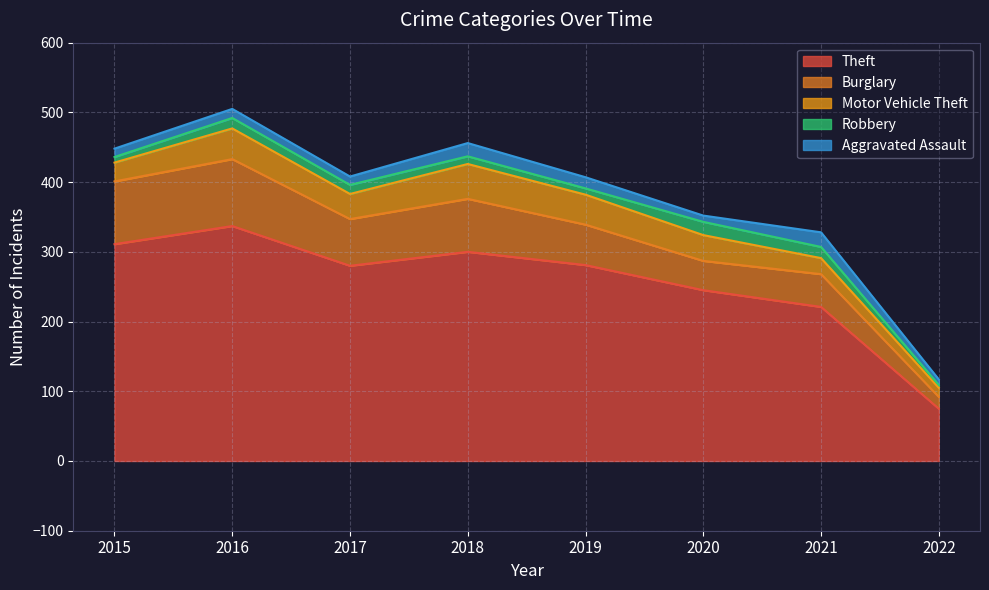

What are all the series names shown in the legend?

Theft, Burglary, Motor Vehicle Theft, Robbery, Aggravated Assault